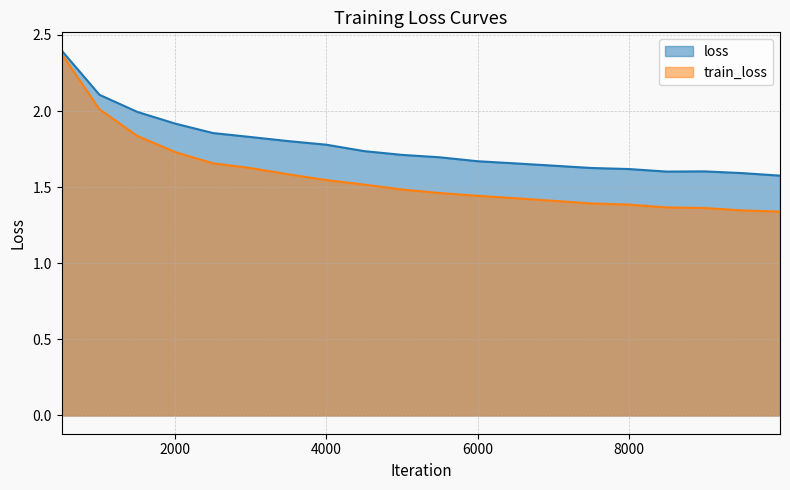

True or false: train_loss and loss intersect in this chart.

False